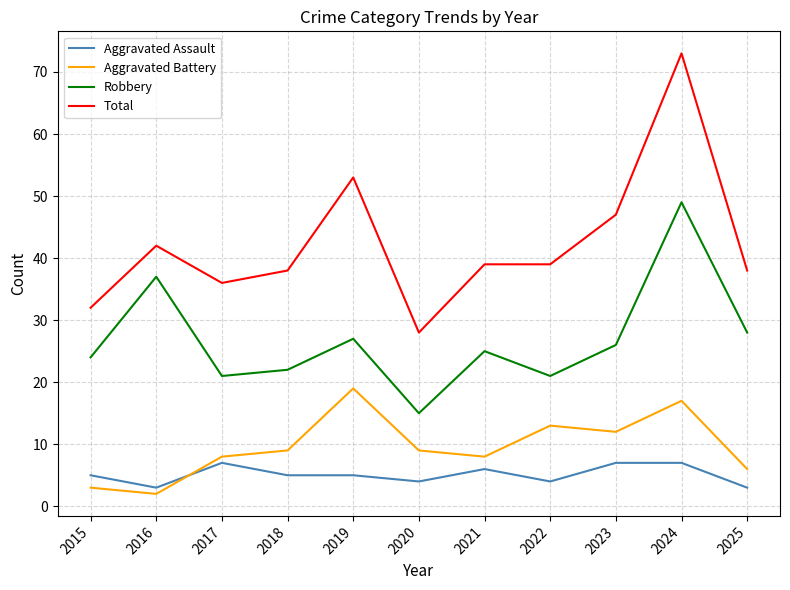

Reading left to right, what are all the values shown in this chart?

Aggravated Assault: 5	3	7	5	5	4	6	4	7	7	3
Aggravated Battery: 3	2	8	9	19	9	8	13	12	17	6
Robbery: 24	37	21	22	27	15	25	21	26	49	28
Total: 32	42	36	38	53	28	39	39	47	73	38